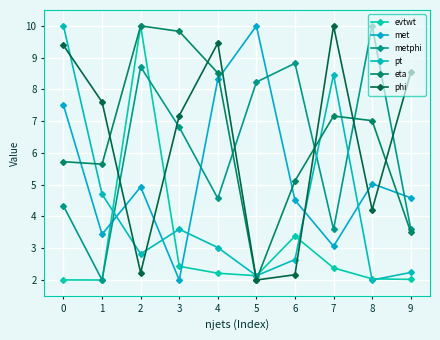

True or false: eta and metphi intersect in this chart.

True